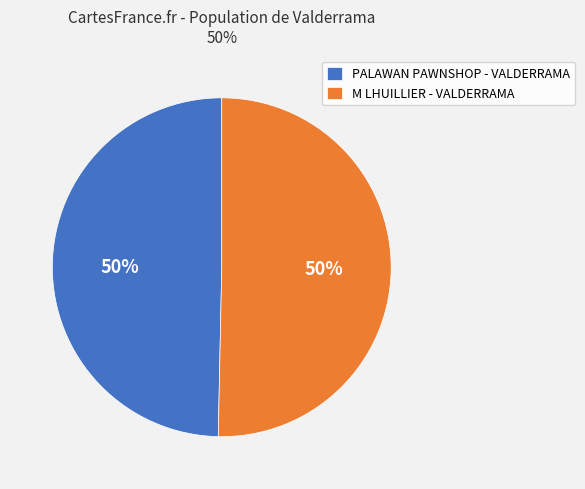

To the nearest percent, what is the combined percentage of M LHUILLIER - VALDERRAMA and PALAWAN PAWNSHOP - VALDERRAMA?

100%